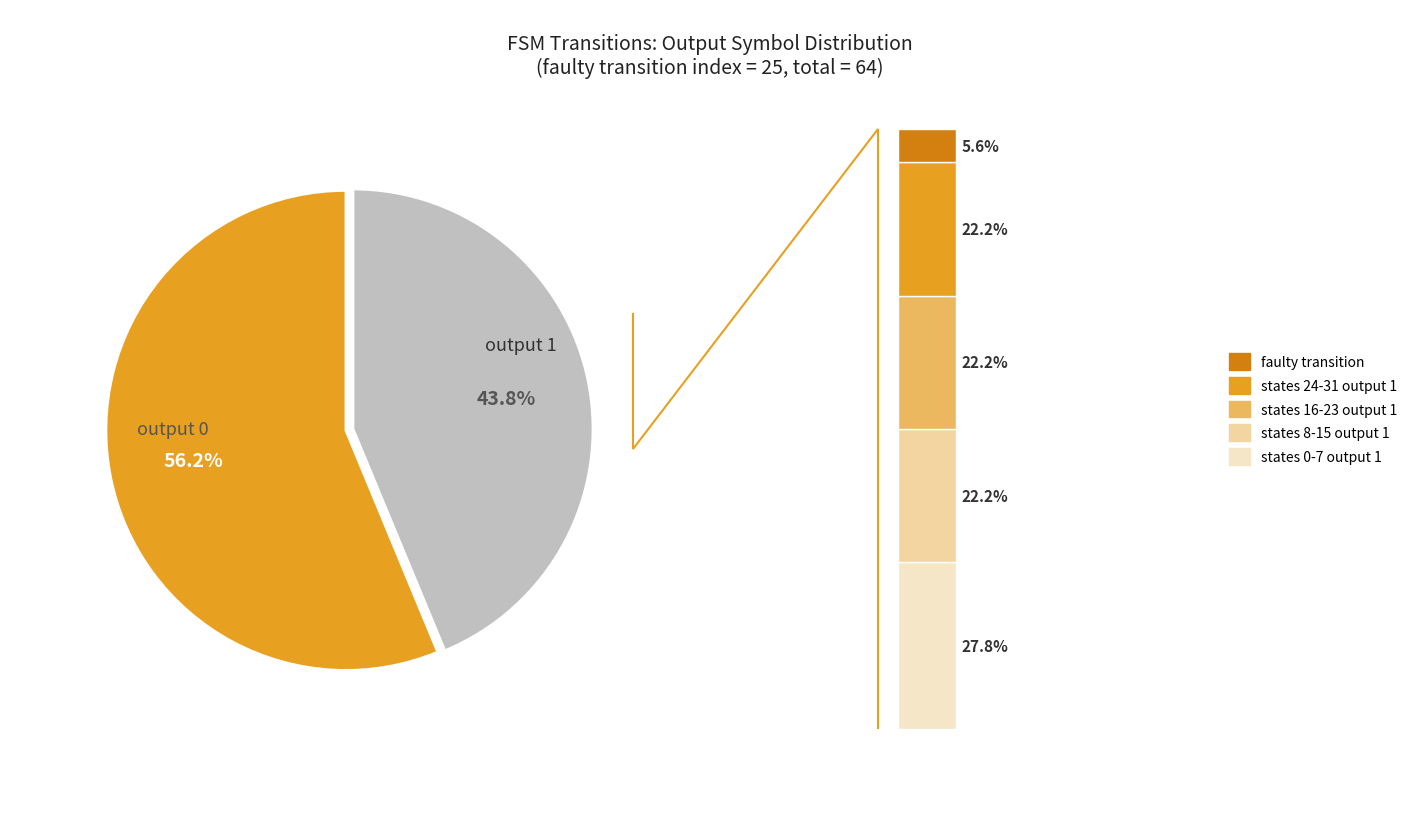

Approximately how many times larger is the value at 20 compared to 17?

1.0